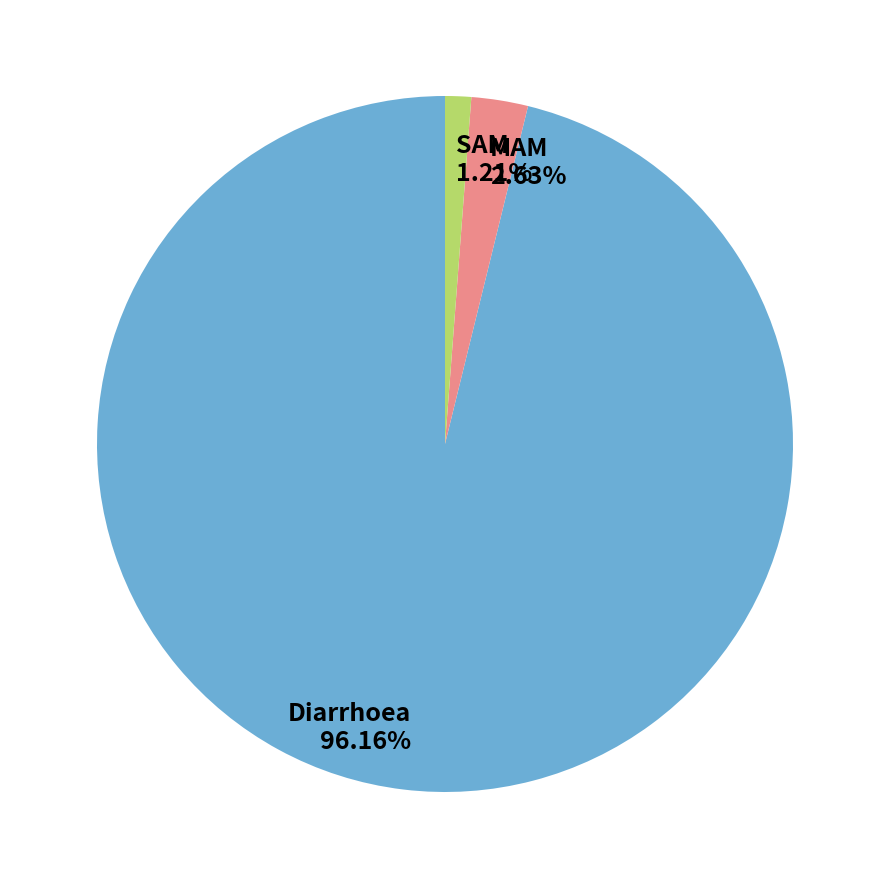

To the nearest percent, what is the combined percentage of MAM and Diarrhoea?

99%